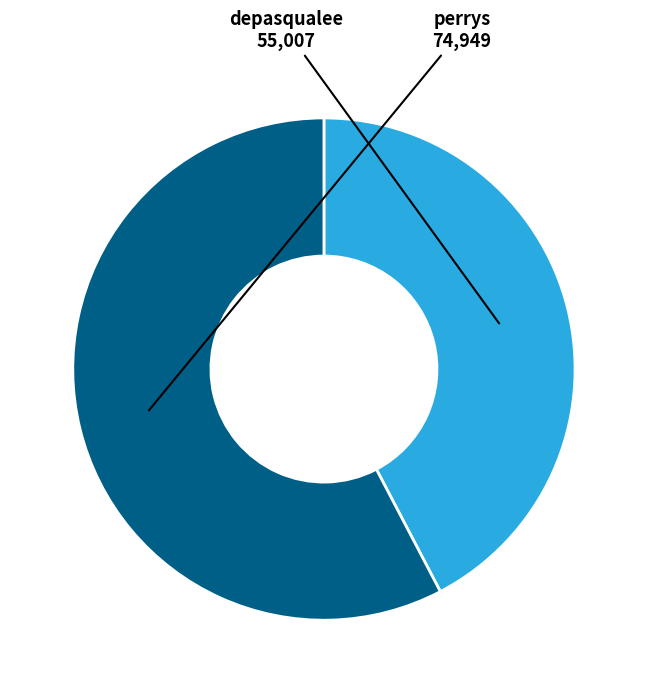

What is the majority slice?

perrys